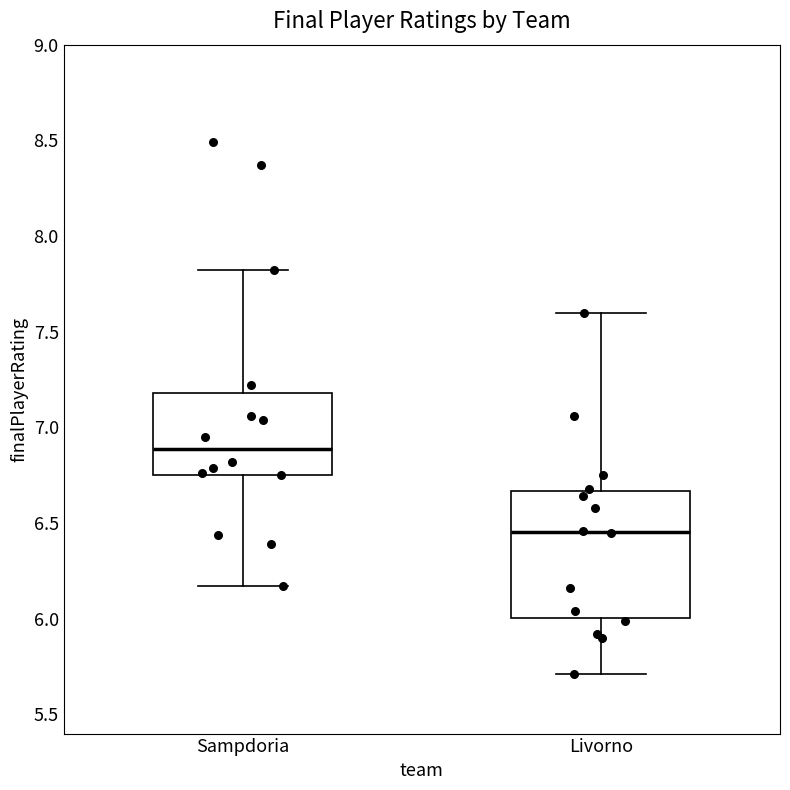

Which box's median line is the highest?

Sampdoria